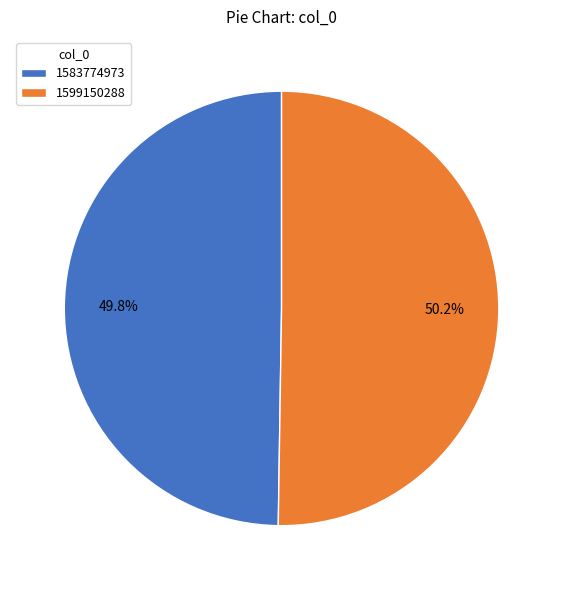

True or false: 1583774973 accounts for 11% of the total.

False